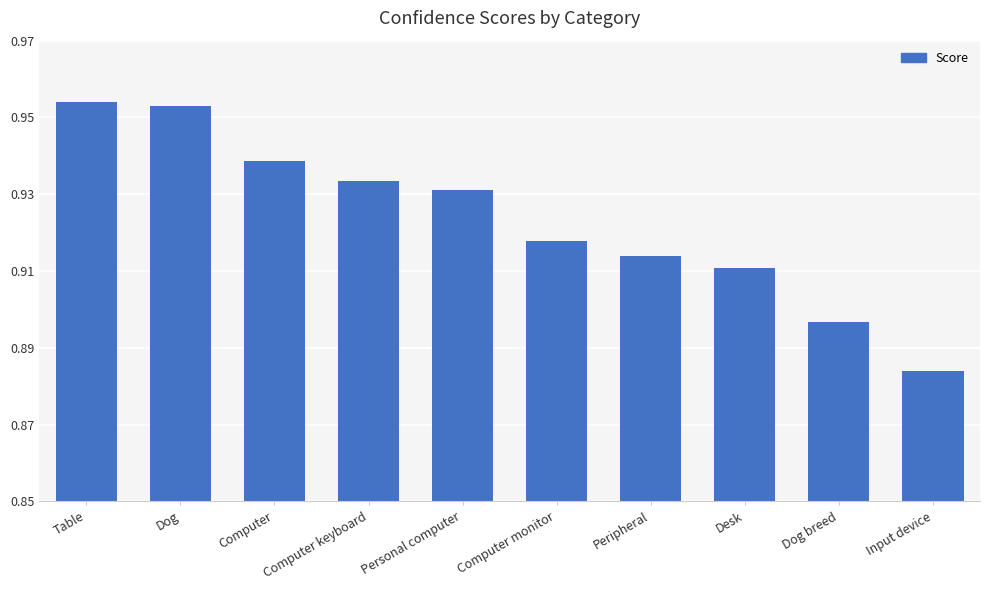

How many values are between 0 and 1?

10